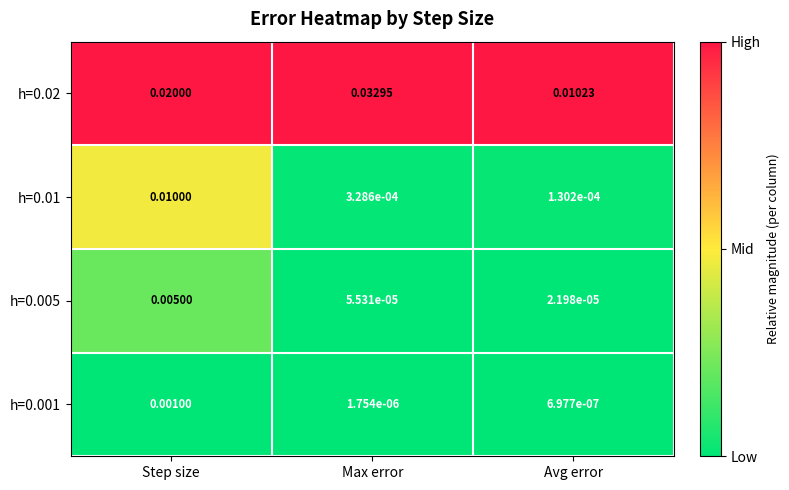

Which label corresponds to the largest value in the chart?

Max error